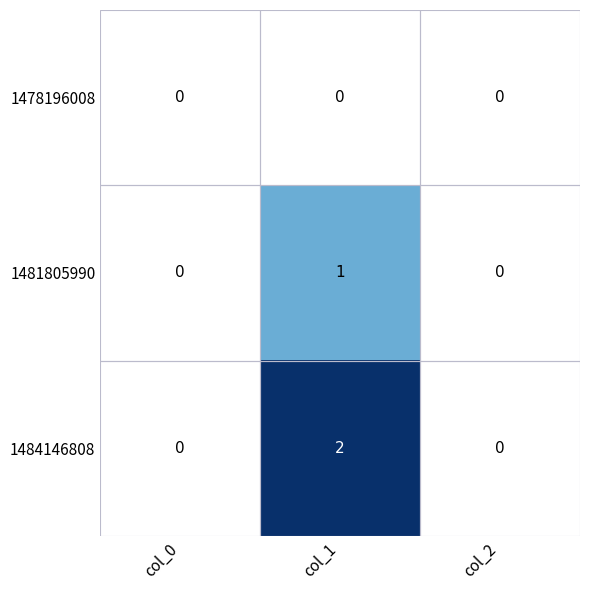

Between col_0 and col_1, which series saw the biggest shift?

1484146808